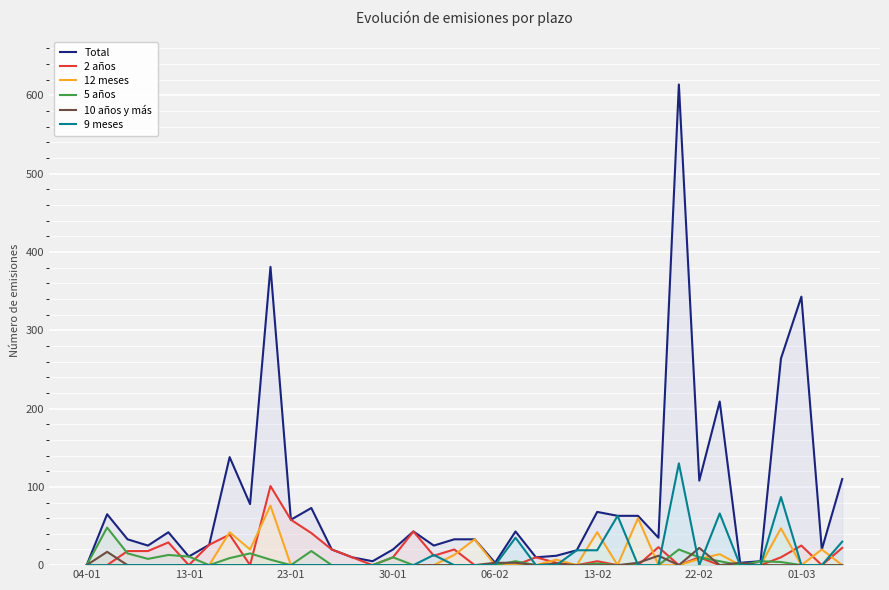

How many values in the Total series exceed 35?

18